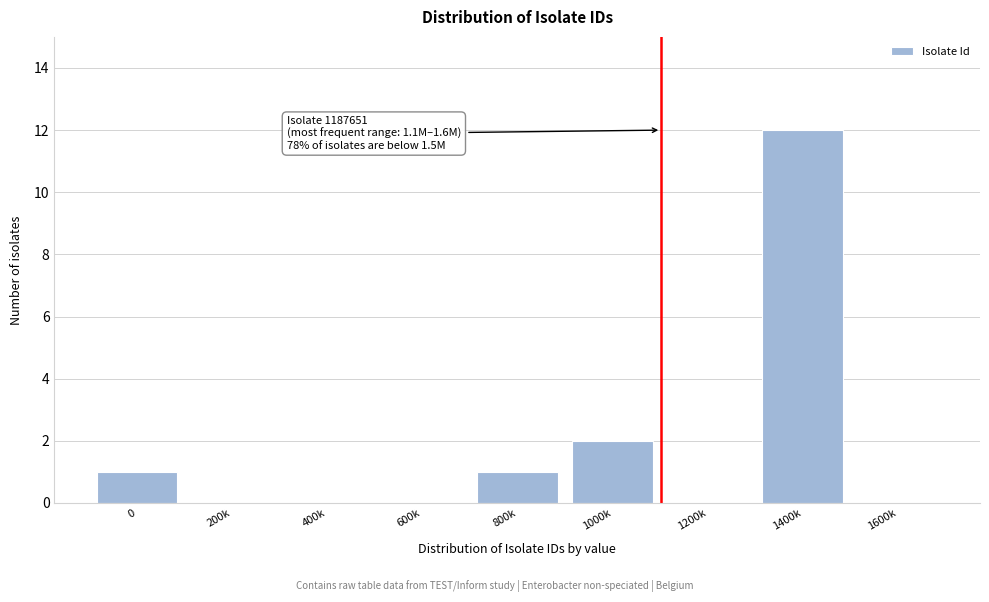

Reading left to right, list all the values displayed in this chart.

0=1	200k=0	400k=0	600k=0	800k=1	1000k=2	1200k=0	1400k=12	1600k=0